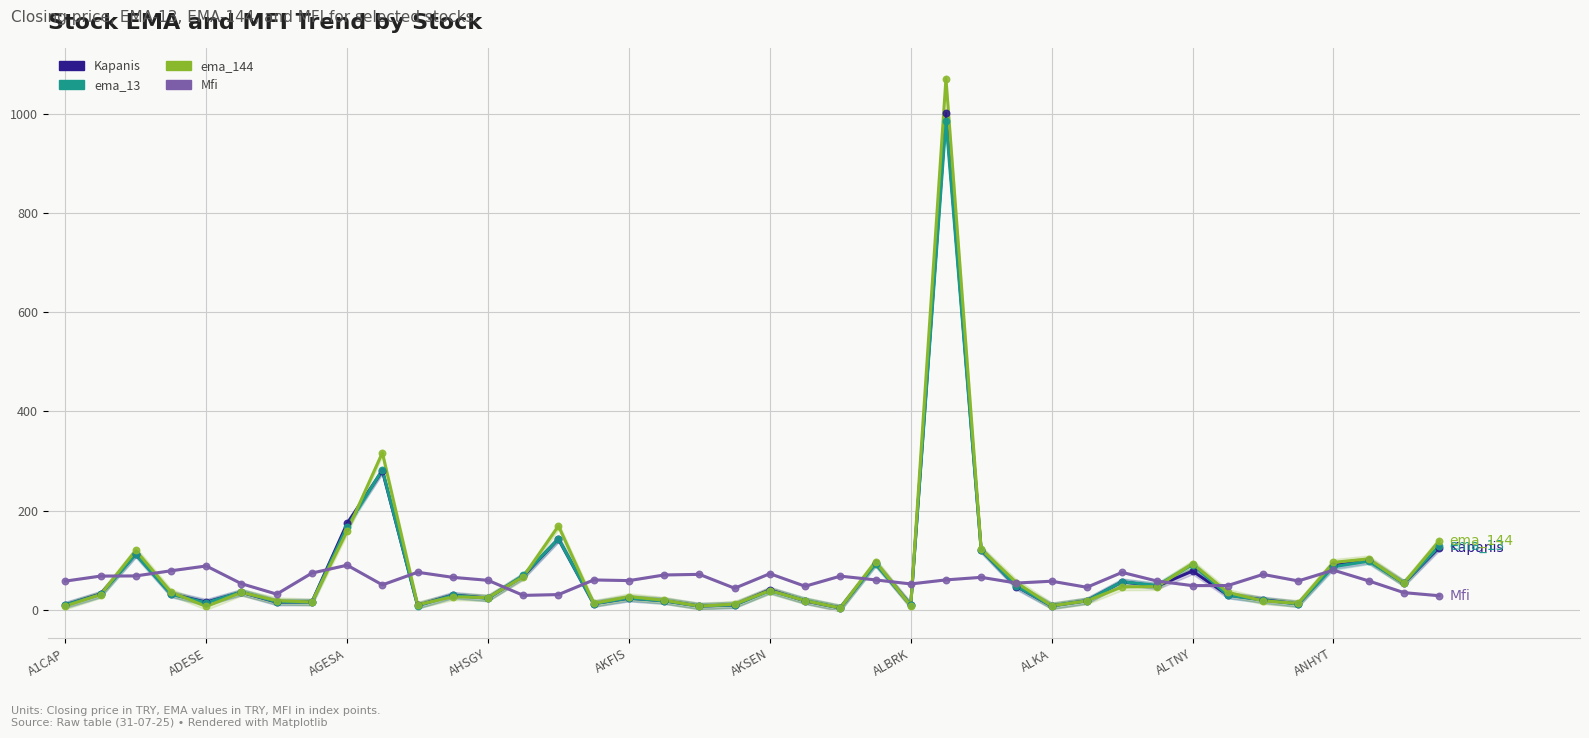

Which series reaches the minimum Y coordinate?

Kapanis